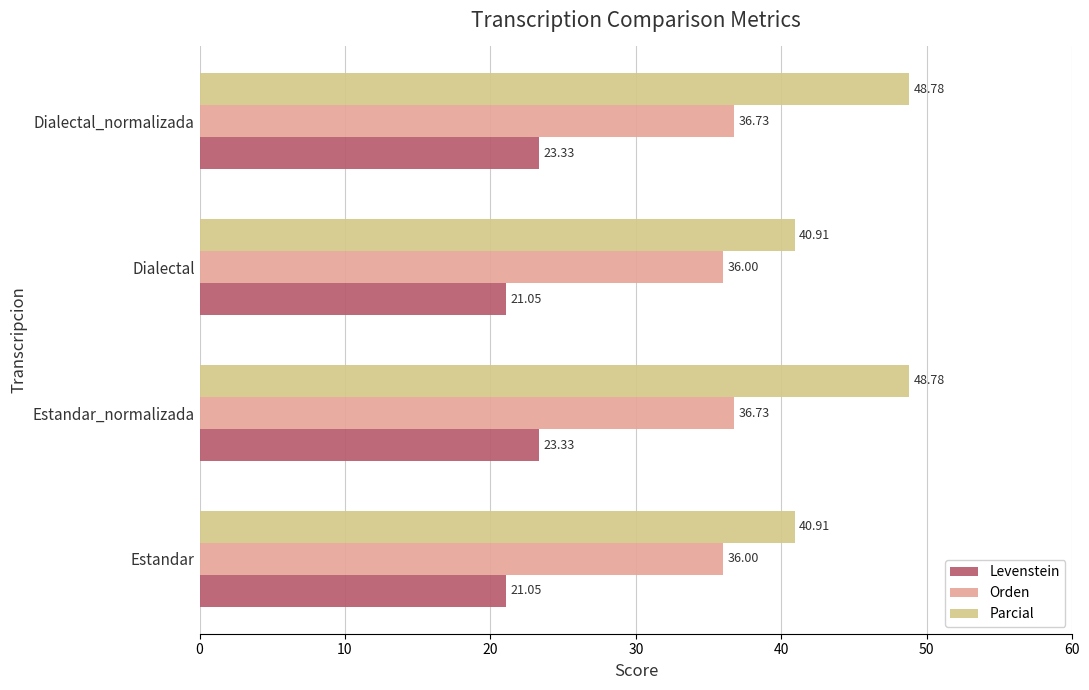

List the series in order of their overall mean, lowest first.

Levenstein, Orden, Parcial